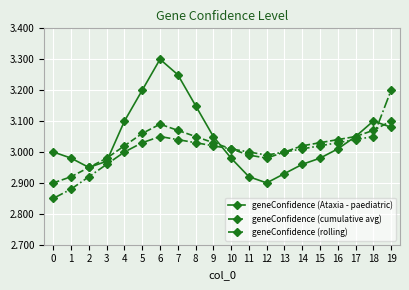

At how many categories does at least one series exceed 2?

20